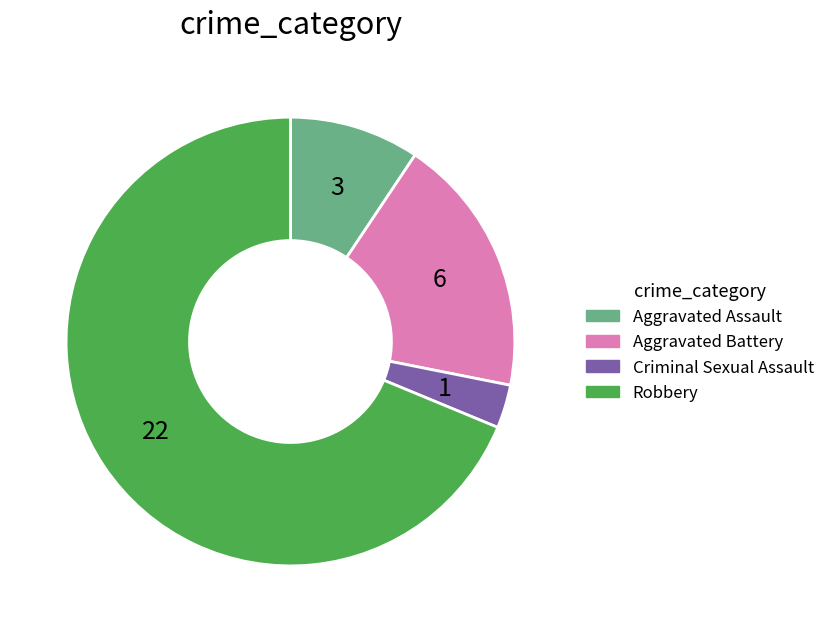

Between Aggravated Battery and Criminal Sexual Assault, which is larger?

Aggravated Battery